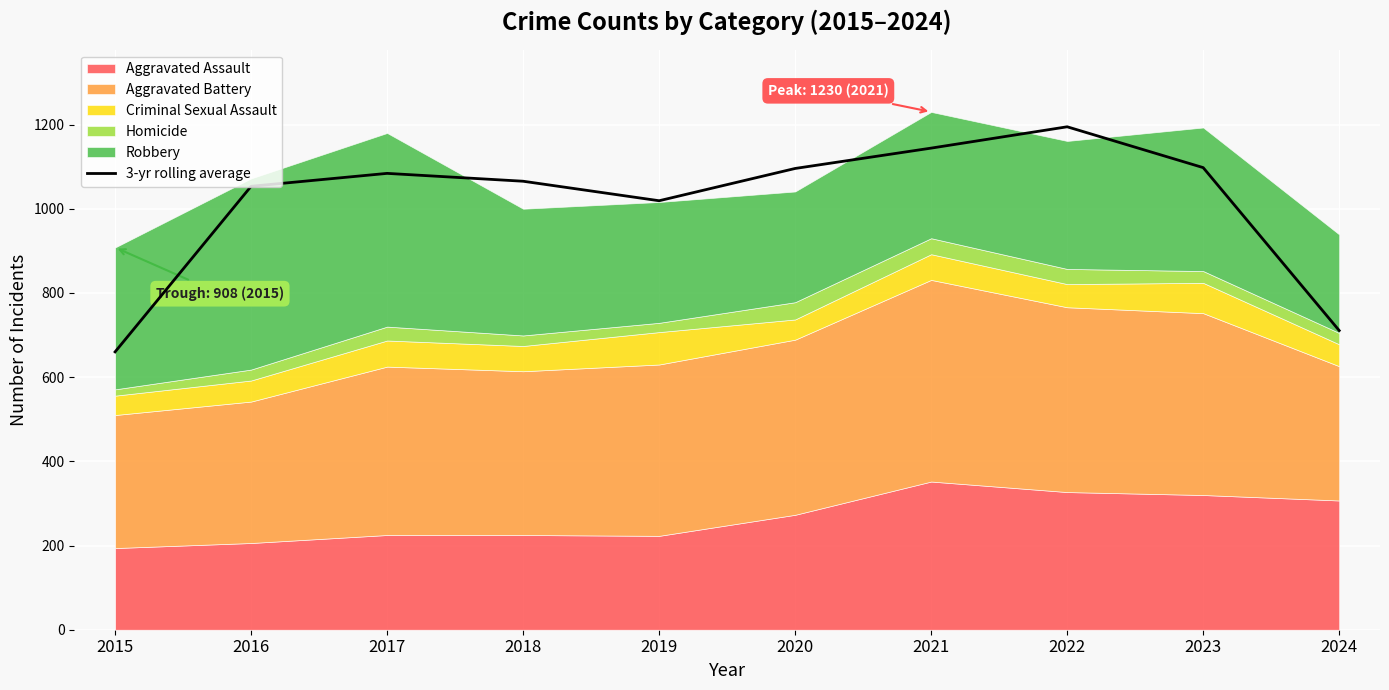

What is the maximum value for 3-yr rolling average?

1194.7